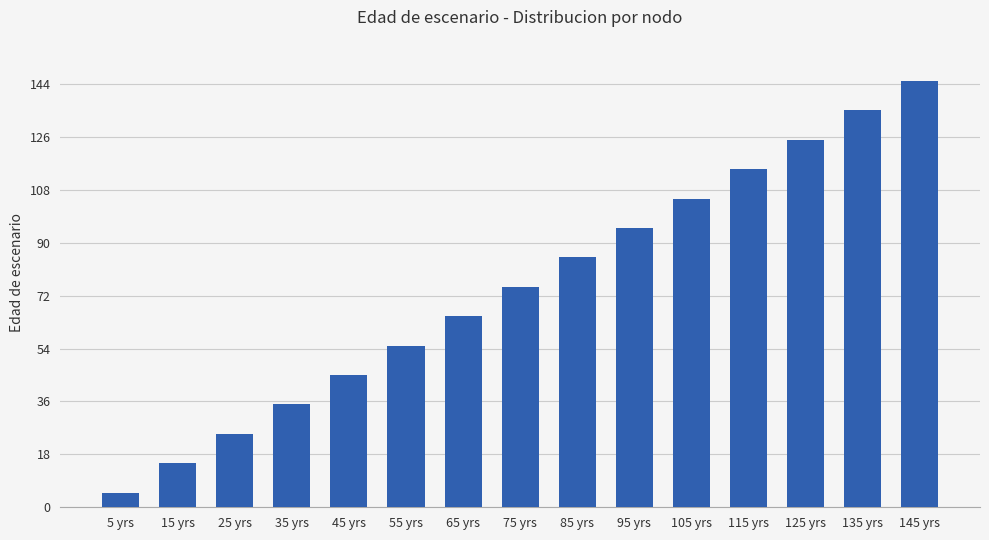

Are the bars horizontal?

No